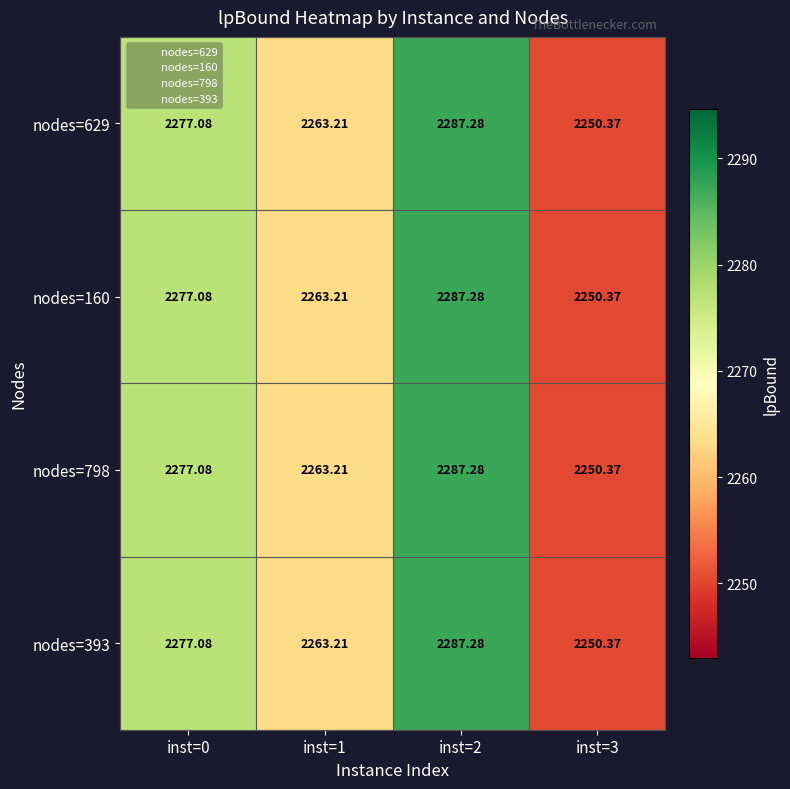

Is the value of nodes=629 at inst=2 greater than the value of nodes=393 at inst=1?

Yes